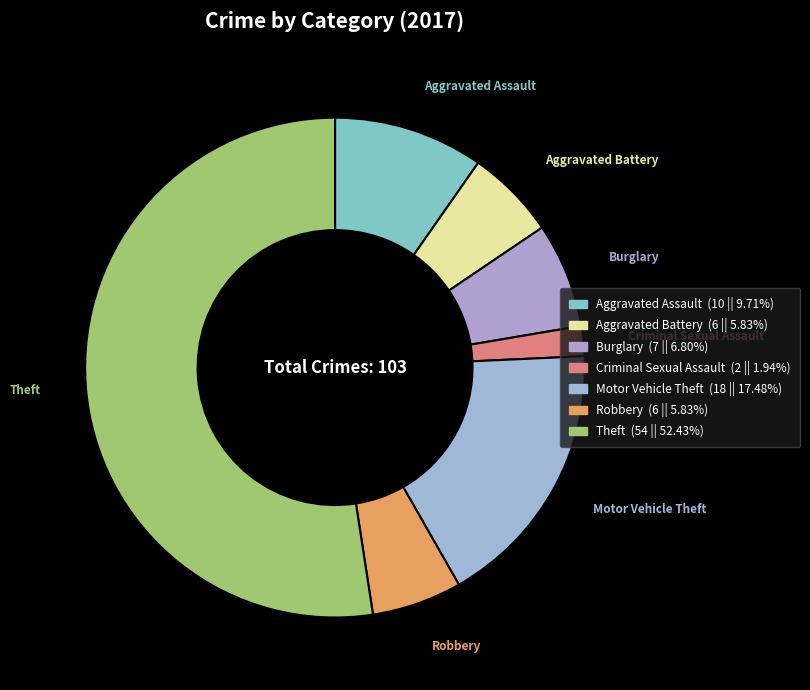

Count the number of slices in the pie.

7